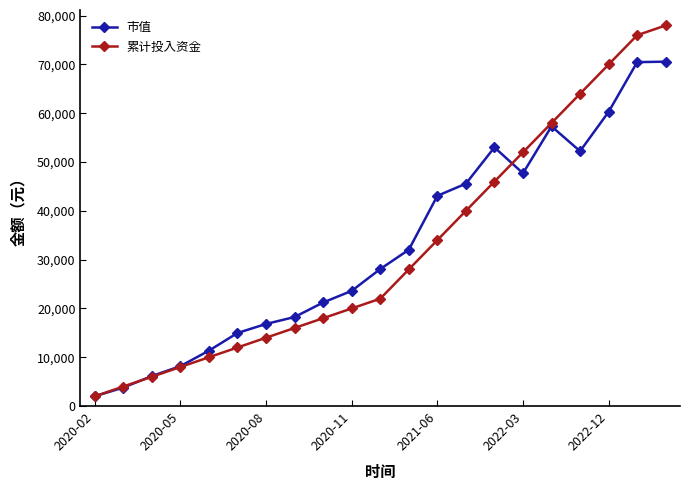

What is the value of the 市值 point at the 15th from the left?

53008.1